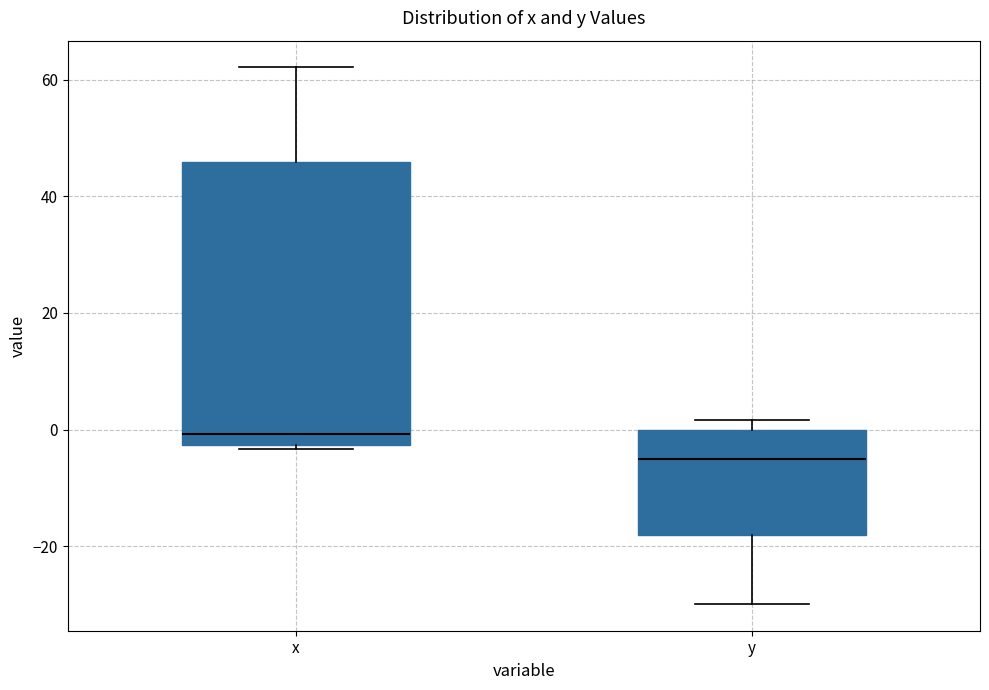

Comparing the boxes themselves (not the whiskers), which one is the tallest?

x